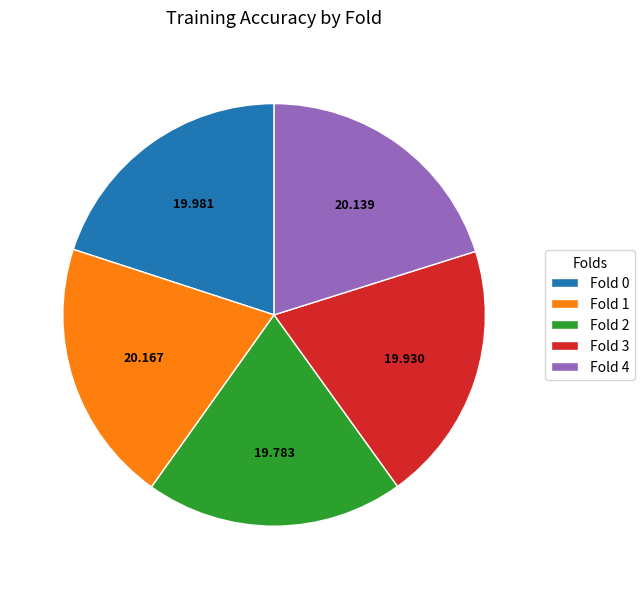

Does Fold 1 account for over 50% of the chart?

No